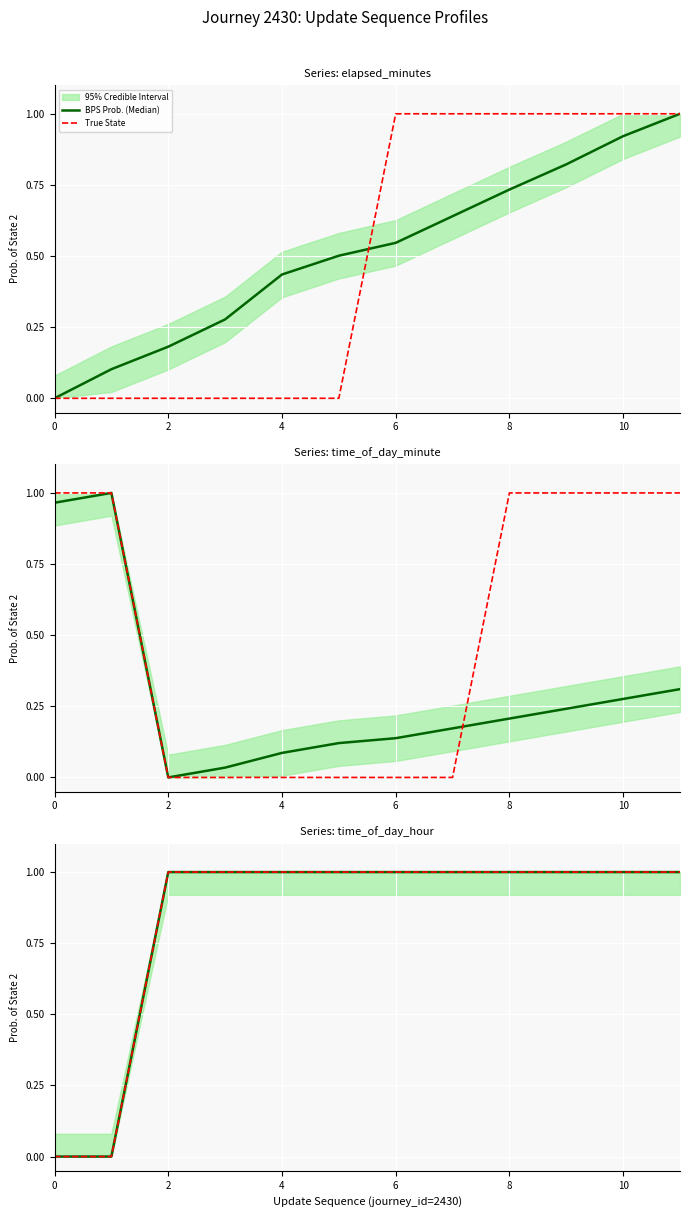

At how many categories does at least one series exceed 0?

10